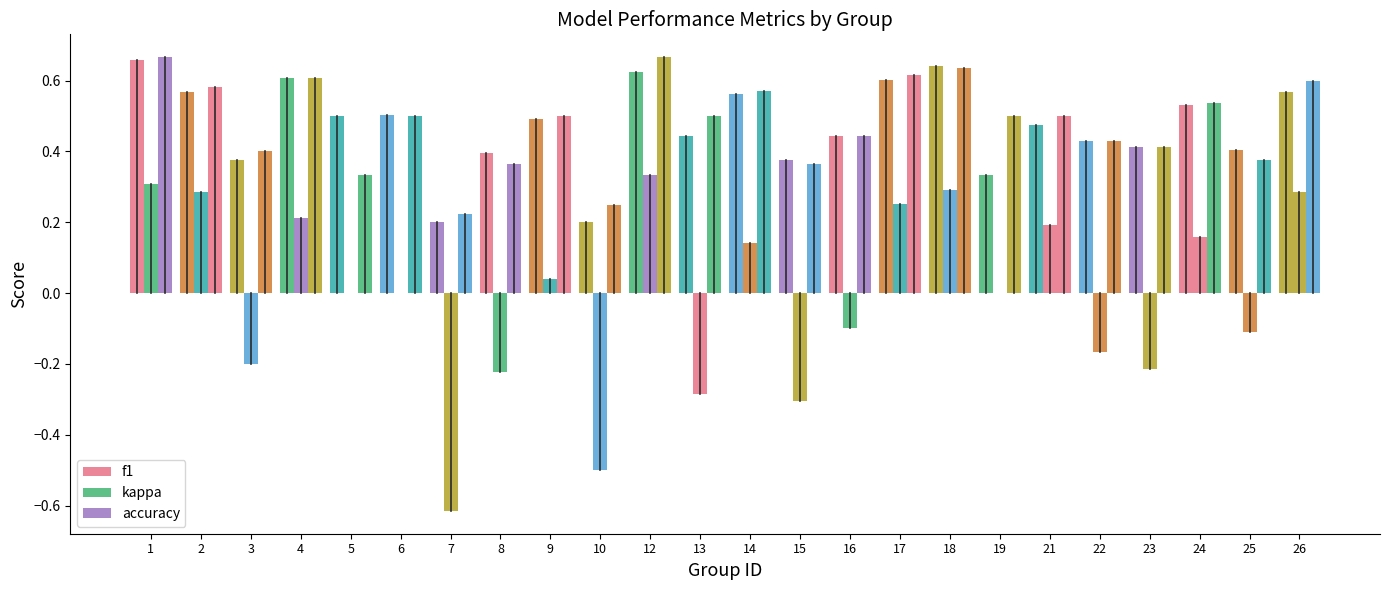

List the series in order of their peak value, lowest first.

kappa, f1, accuracy